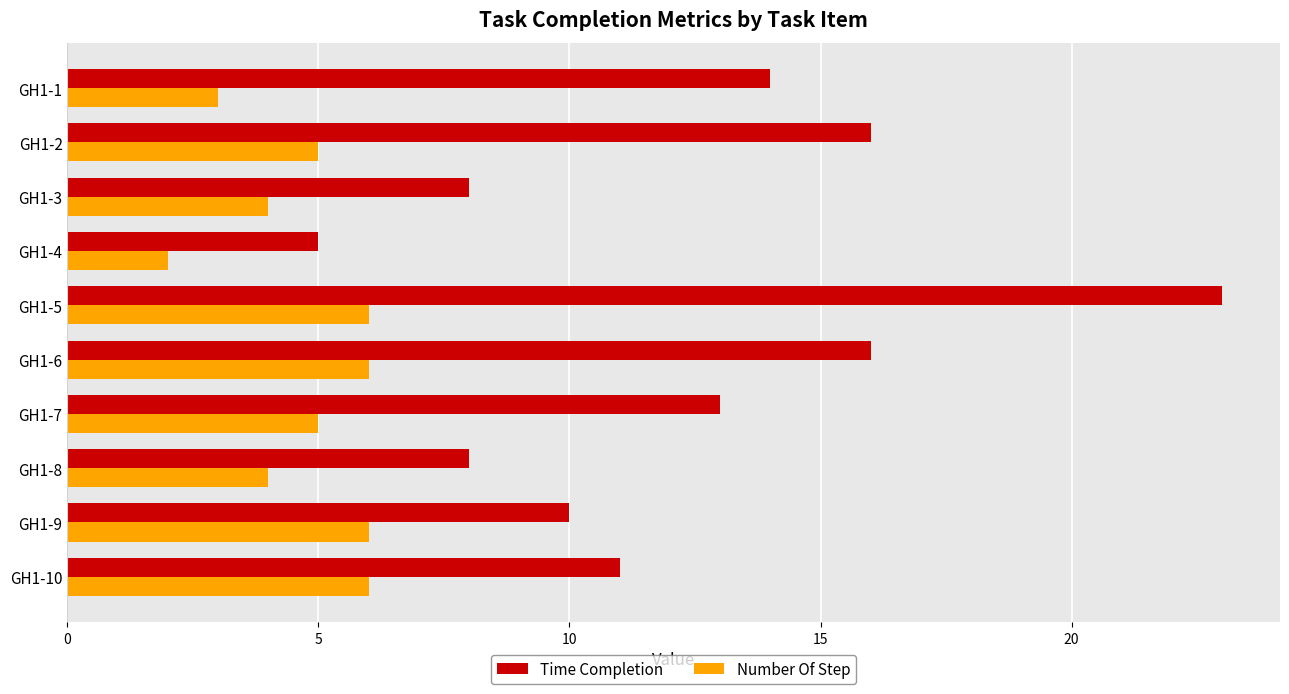

At which category is the sum across all series the highest?

GH1-5